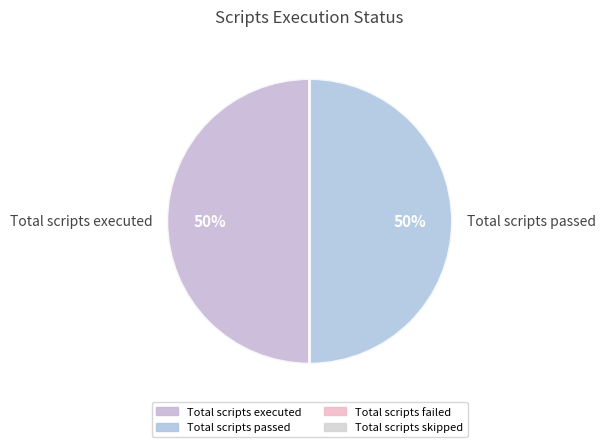

To the nearest percent, what is the average slice percentage?

50%